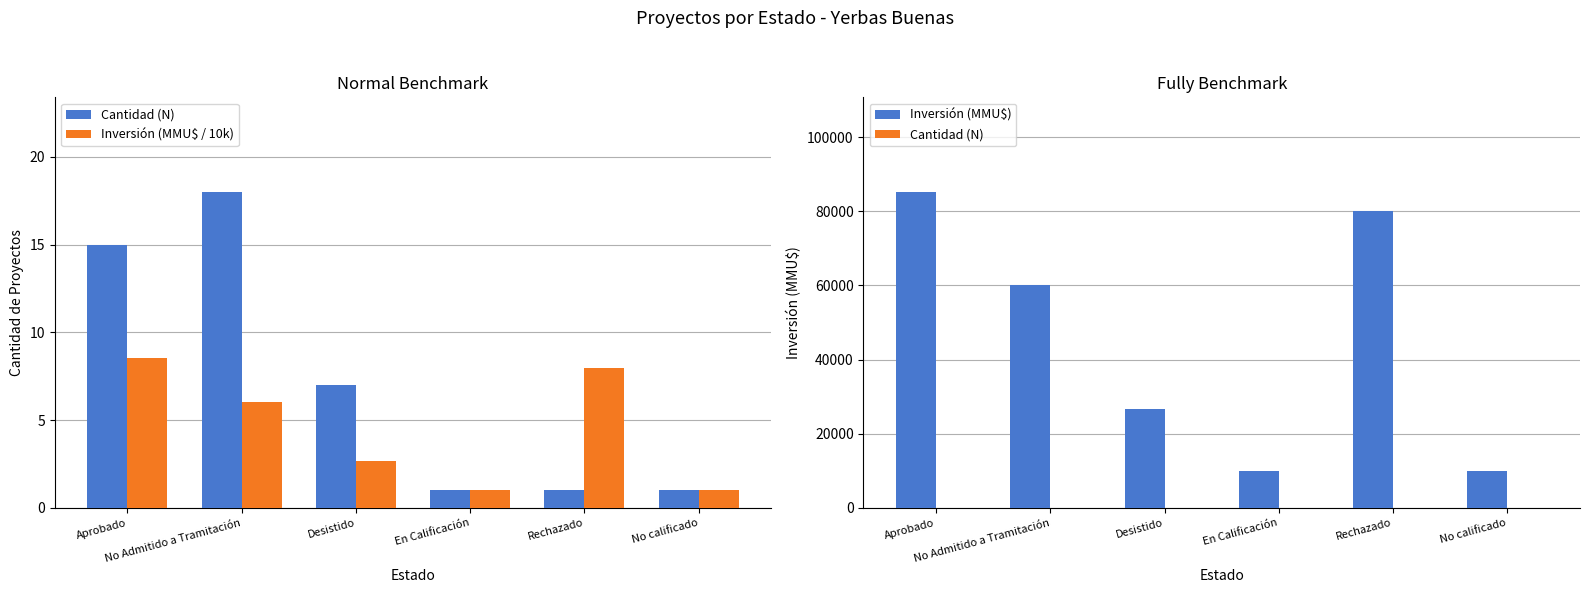

True or false: Cantidad (N) has a value of 15.0 at Aprobado.

True